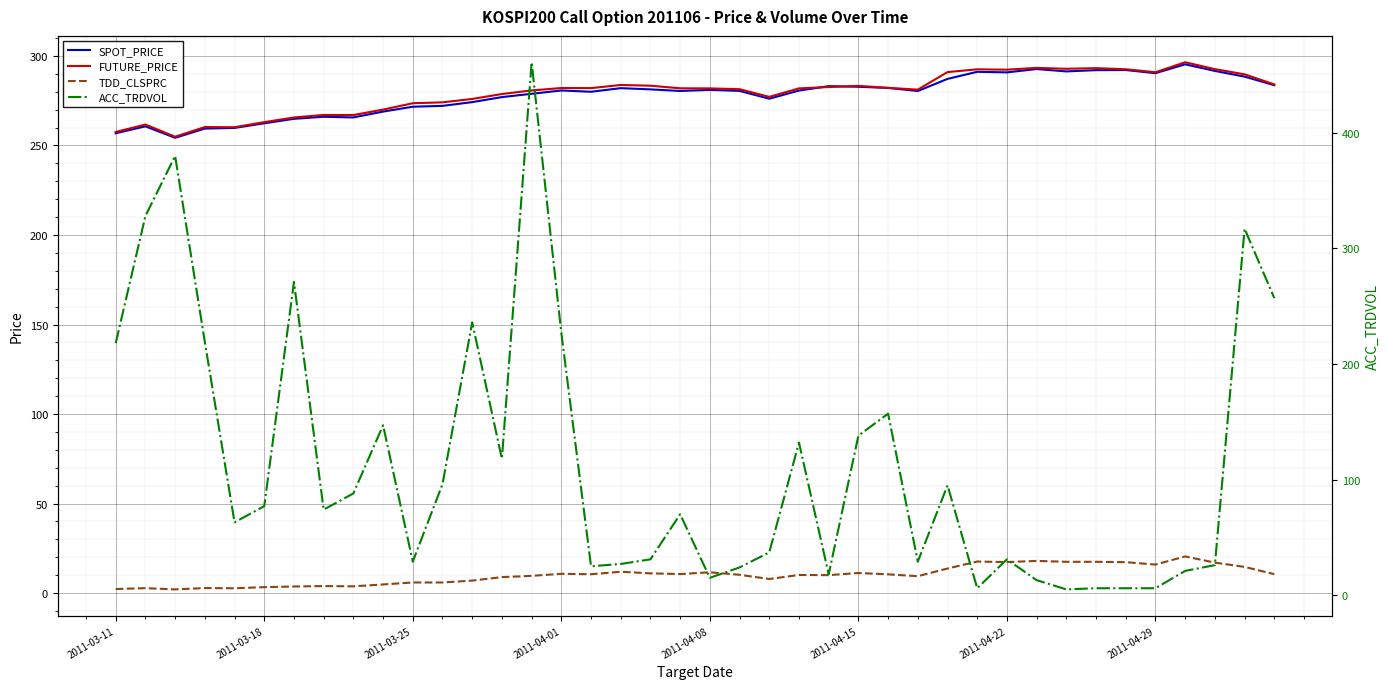

How many data points in SPOT_PRICE are less than 280?

16